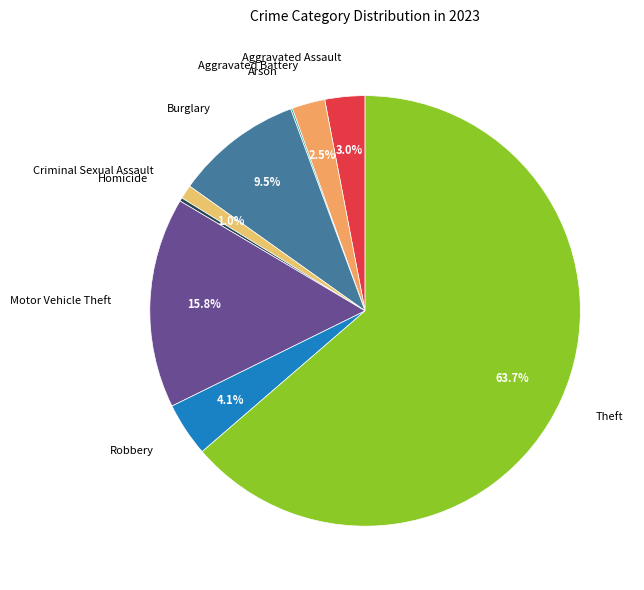

To the nearest percent, what is the average slice percentage?

11%